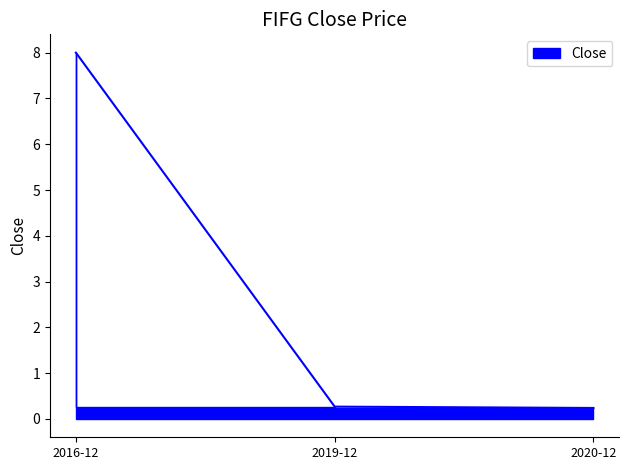

List the labels in order of value, largest first.

2016-12, 2019-12, 2020-12